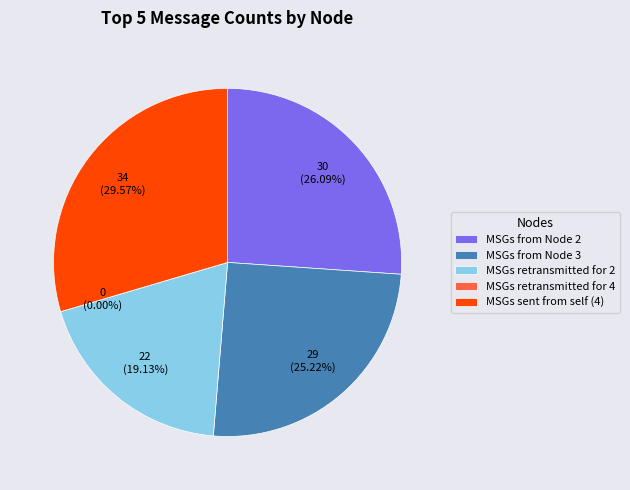

To the nearest percent, what is the combined percentage of MSGs retransmitted for 4 and MSGs from Node 3?

25%